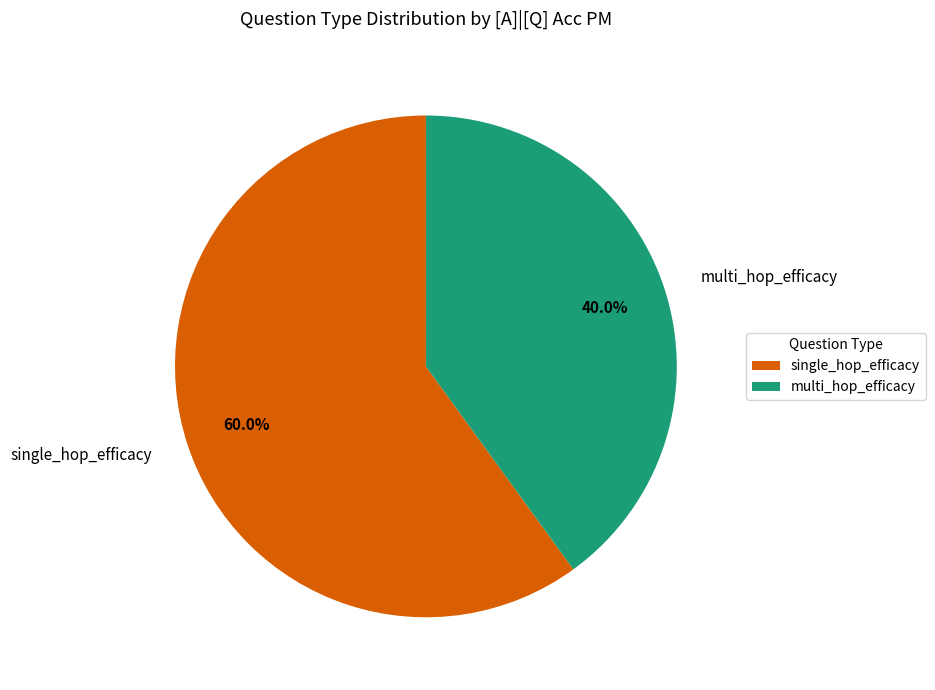

To the nearest percent, what is the difference between the largest and smallest slice percentages?

20%